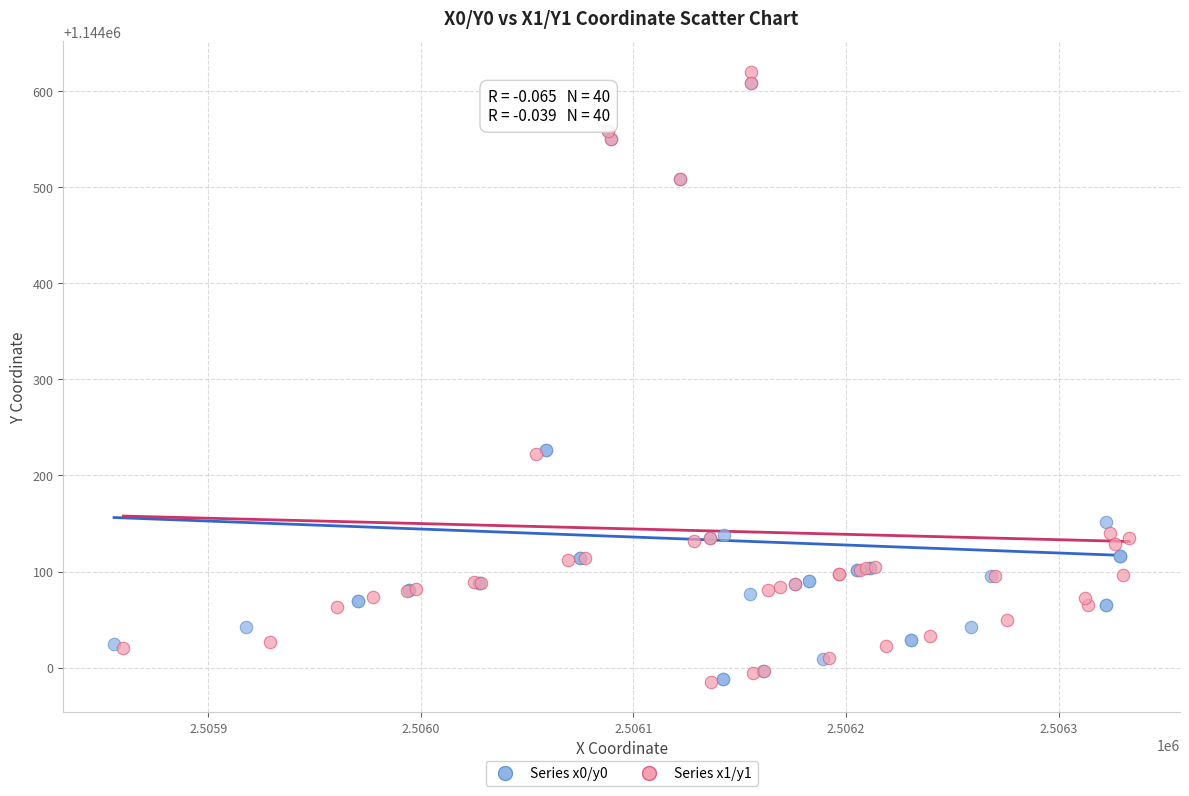

Which series has the widest spread of Y values?

Series x1/y1